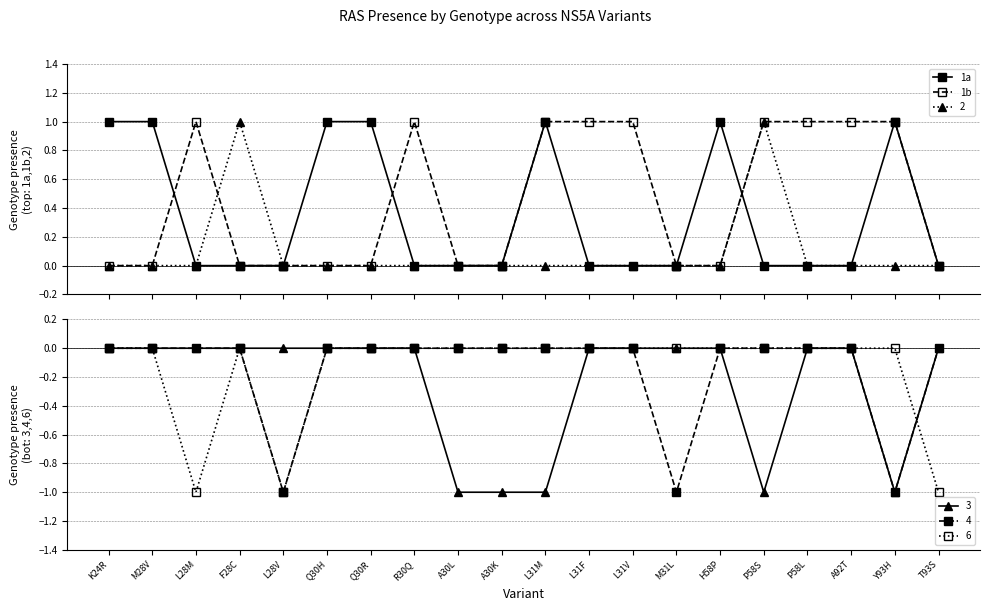

What are all the series names shown in the legend?

1a, 1b